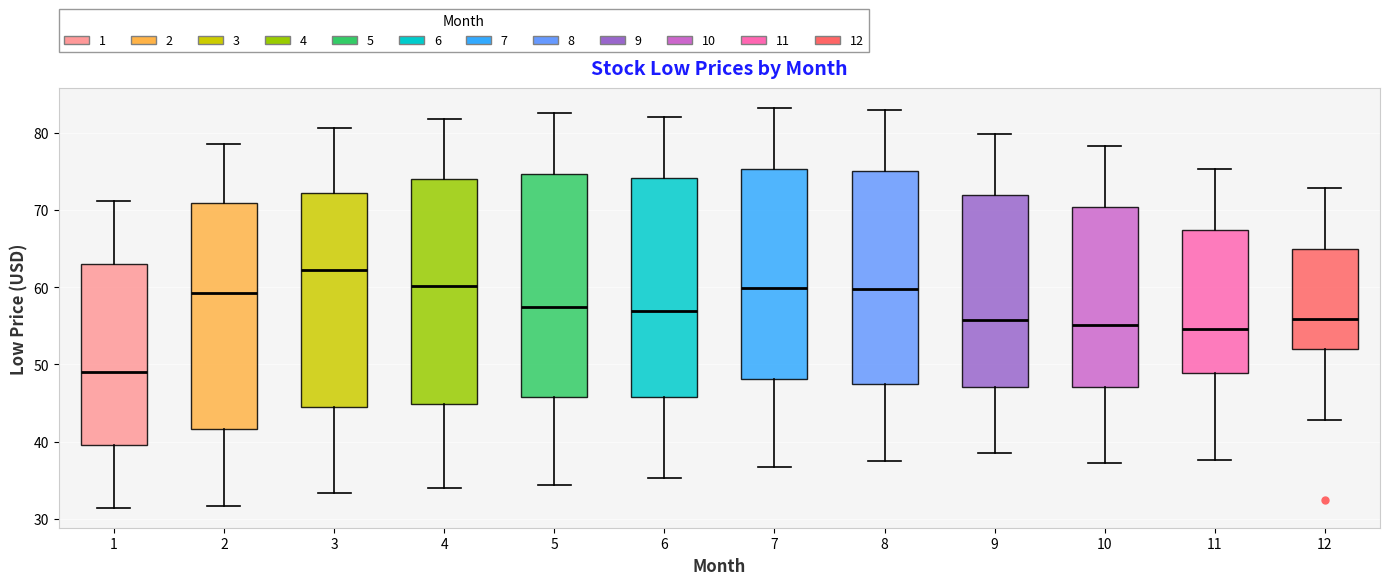

Reading left to right, read every box against the y-axis: the position of its median line, the range the box covers, and the ends of its whiskers. The values are not printed on the chart, so give them approximately, as read against the axis.

1: median 49, box 40 to 63, whiskers 31 to 71
2: median 59, box 42 to 71, whiskers 32 to 79
3: median 62, box 44 to 72, whiskers 33 to 81
4: median 60, box 45 to 74, whiskers 34 to 82
5: median 57, box 46 to 75, whiskers 34 to 83
6: median 57, box 46 to 74, whiskers 35 to 82
7: median 60, box 48 to 75, whiskers 37 to 83
8: median 60, box 47 to 75, whiskers 38 to 83
9: median 56, box 47 to 72, whiskers 39 to 80
10: median 55, box 47 to 70, whiskers 37 to 78
11: median 55, box 49 to 67, whiskers 38 to 75
12: median 56, box 52 to 65, whiskers 43 to 73